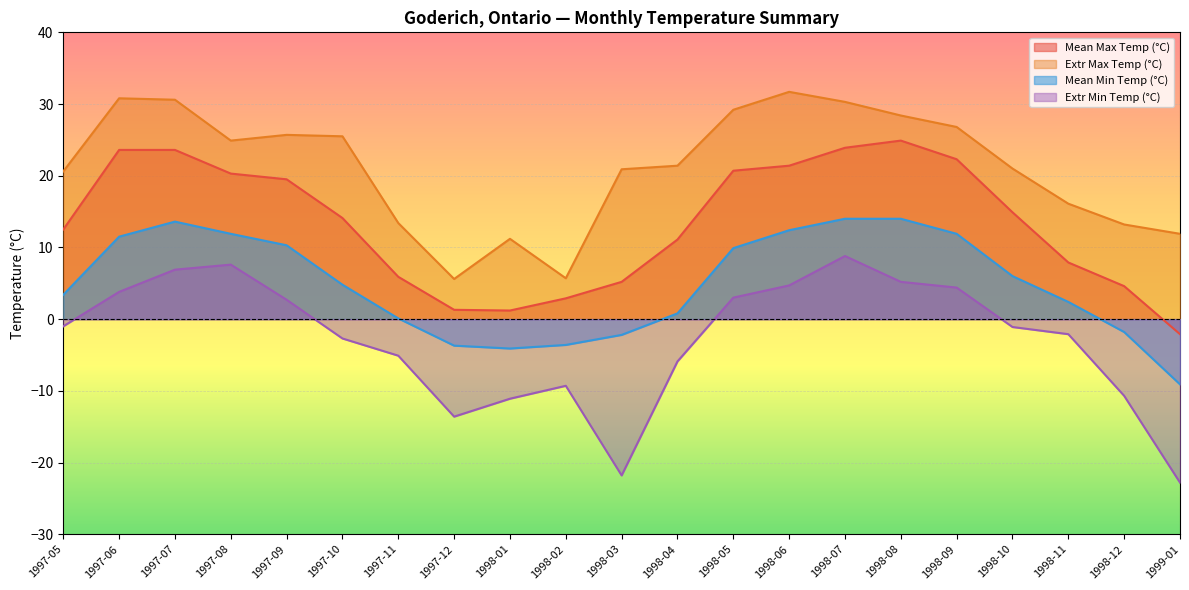

At which category does Mean Max Temp (°C) reach its first local valley?

1998-01